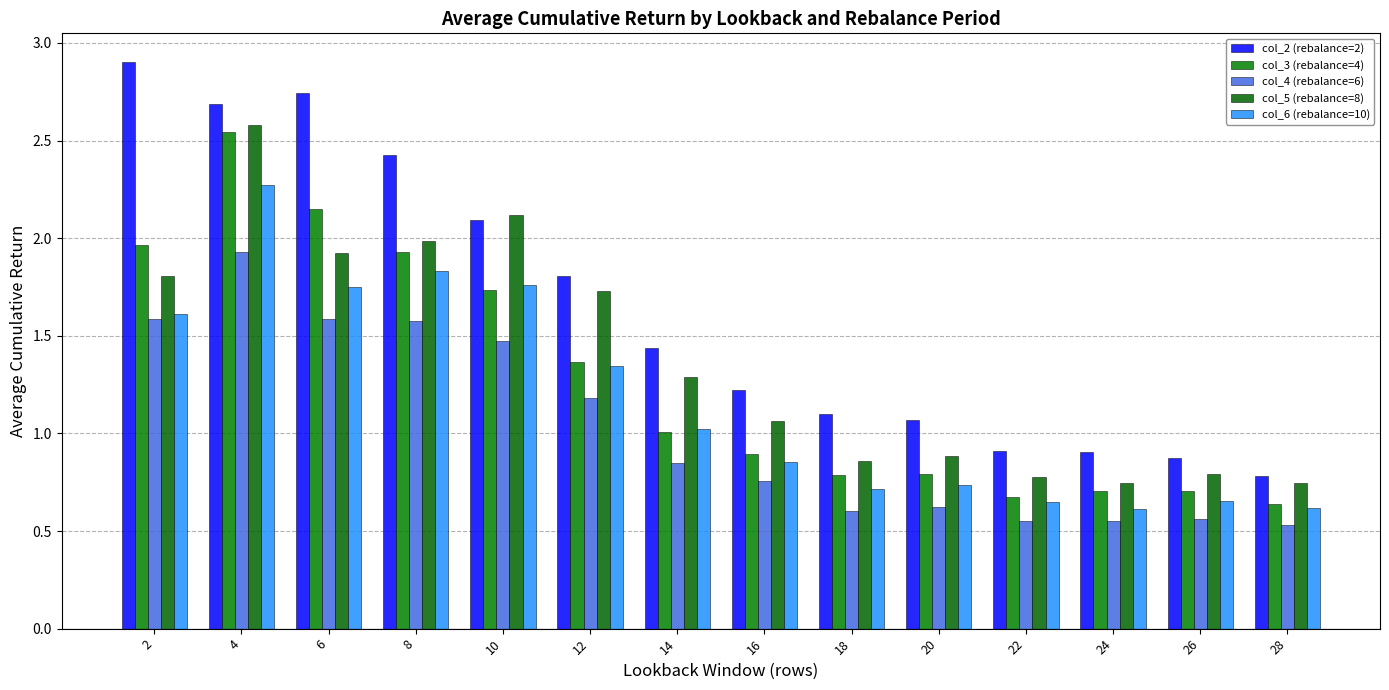

How many bars are there in each group?

5